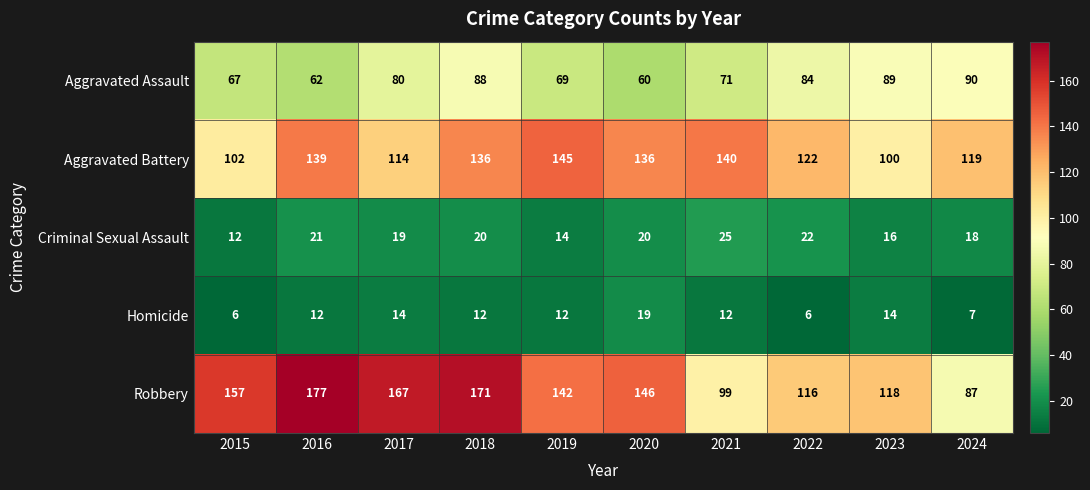

At which label does Criminal Sexual Assault reach its minimum?

2015